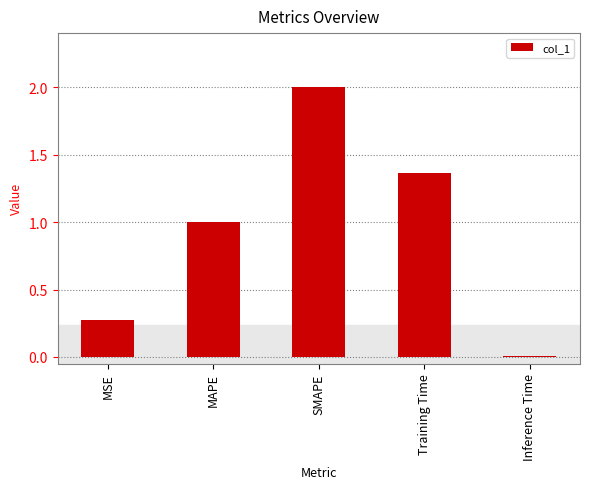

What is the change in value from MSE to Training Time?

+1.1